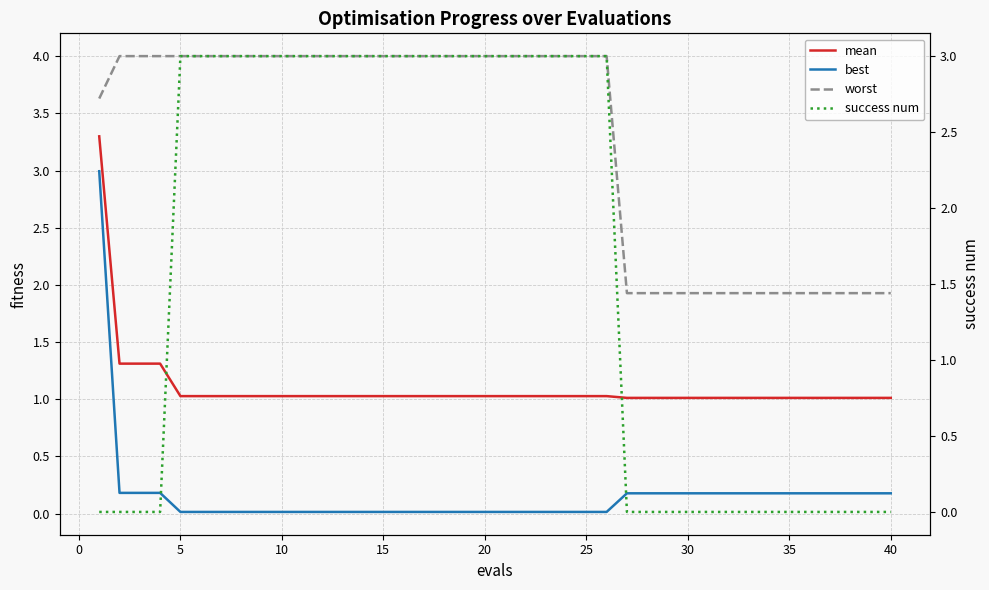

What is the difference between the second highest and minimum values in the mean series?

0.3